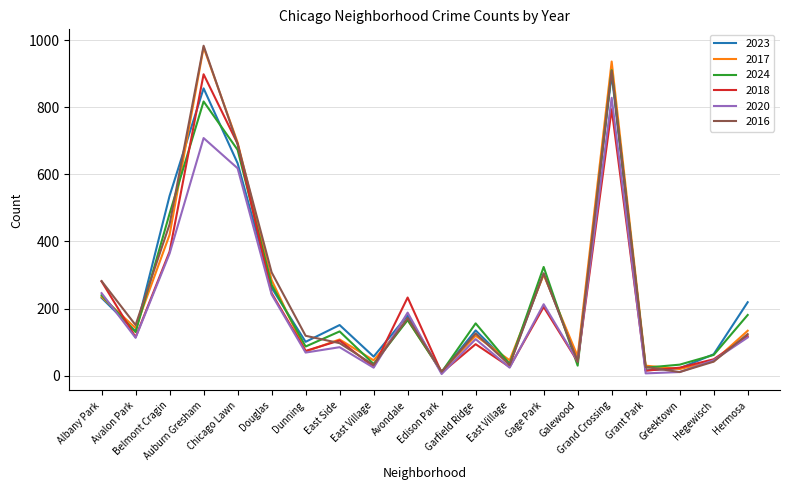

What are all the series names shown in the legend?

2023, 2017, 2024, 2018, 2020, 2016